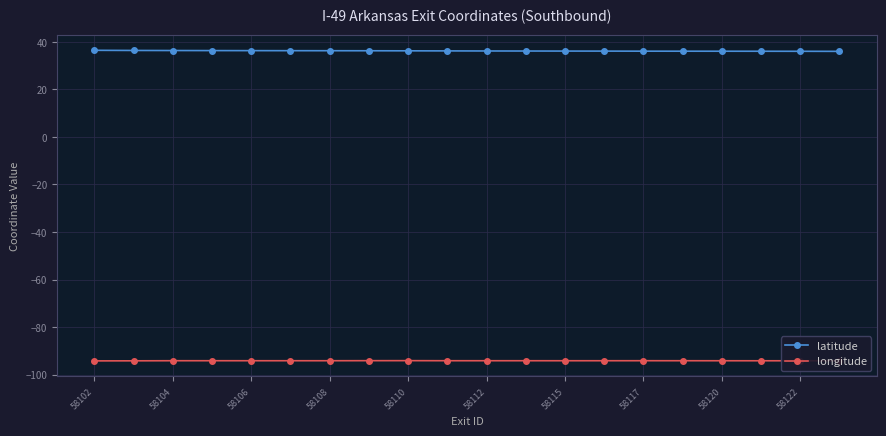

Which series has the largest total across all categories?

latitude